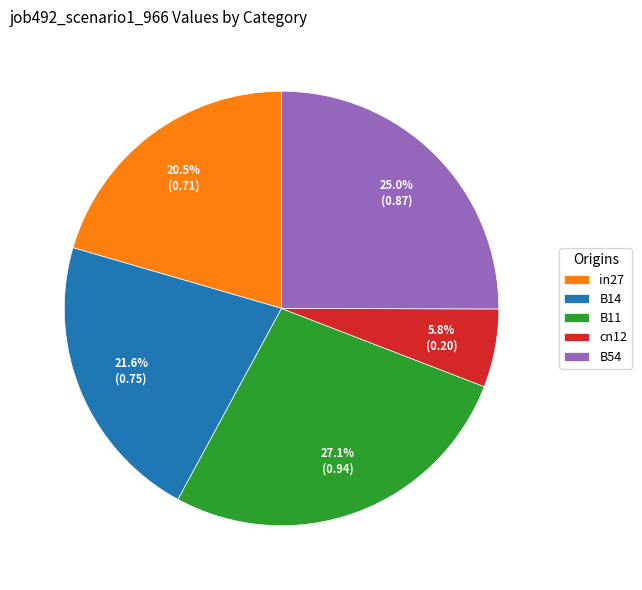

Is there any slice that represents more than half of the pie?

No